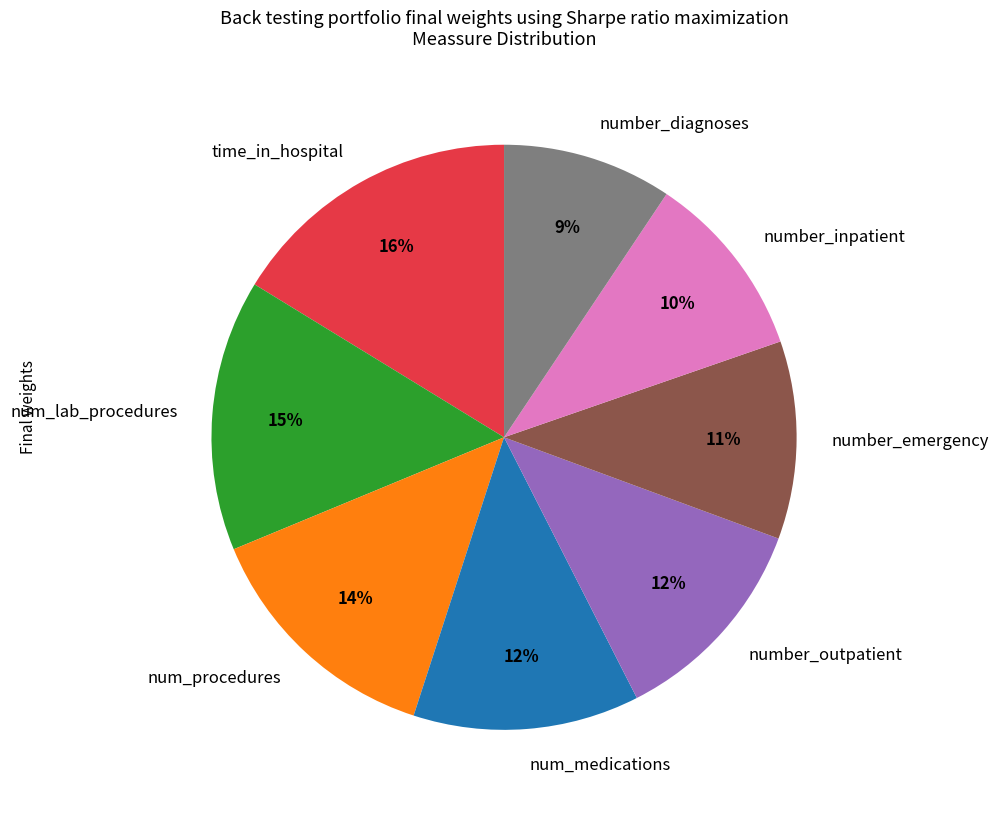

The number_diagnoses slice represents 9% of the pie. True or false?

True